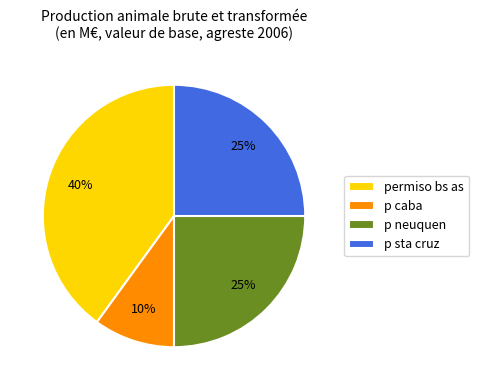

To the nearest percent, what is the combined percentage of p neuquen and p sta cruz?

50%